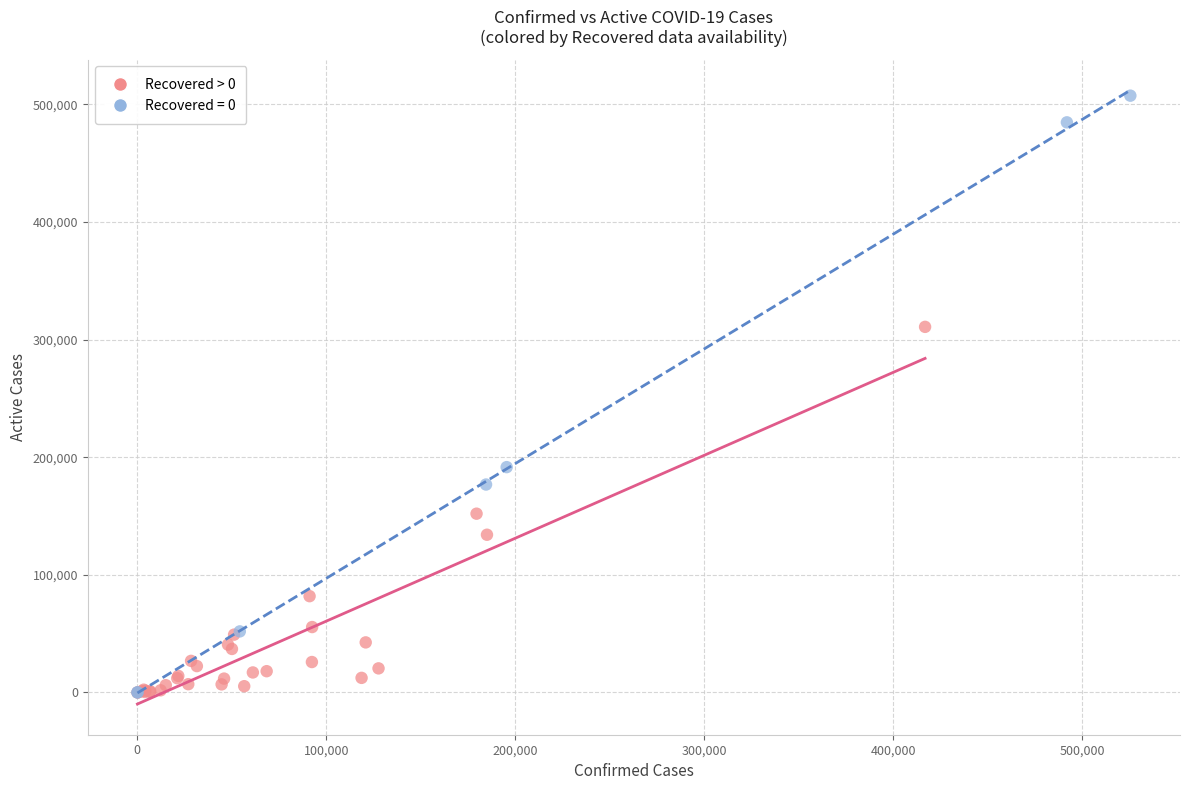

Which series reaches the maximum Y coordinate?

Recovered = 0